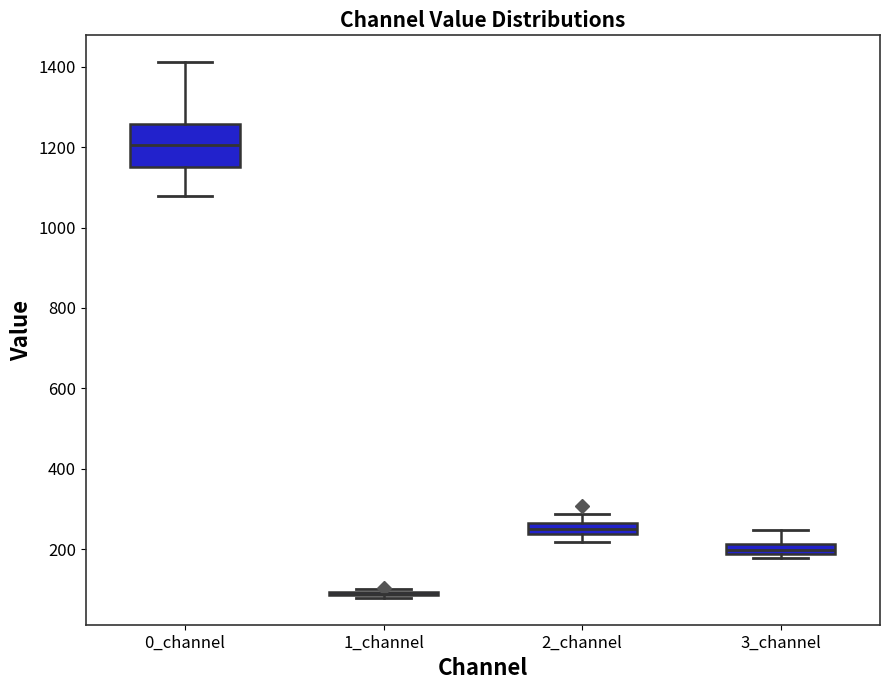

Comparing the boxes themselves (not the whiskers), which one is the tallest?

0_channel